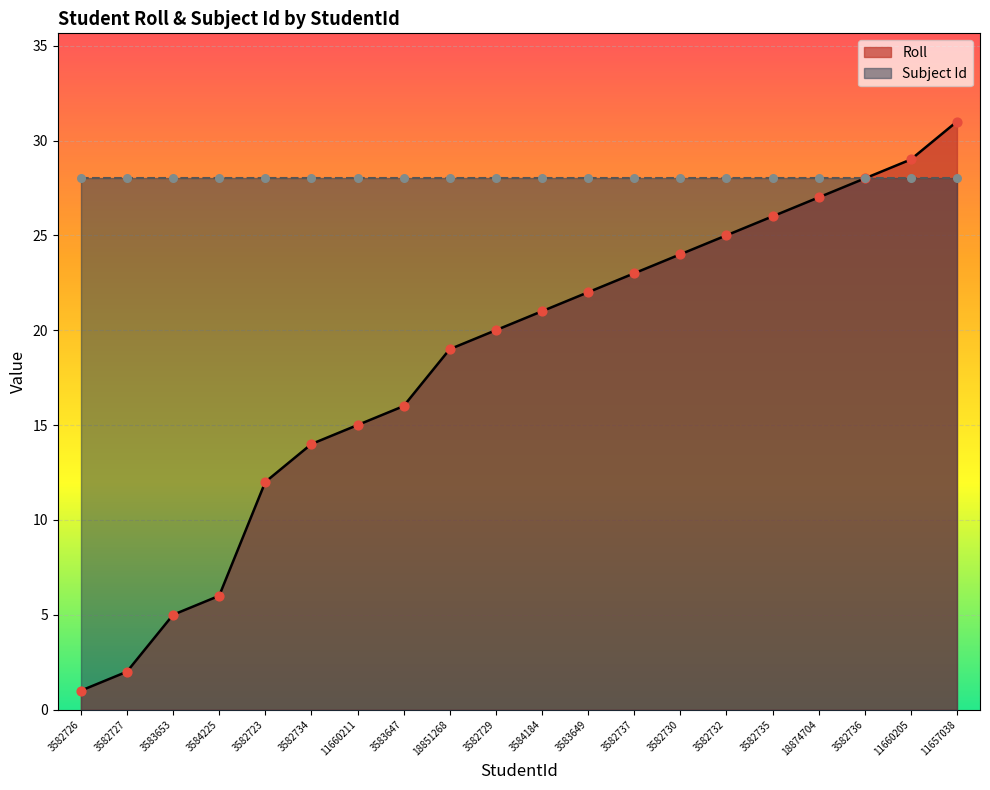

Between 11657038 and 3584184, which is larger?

11657038